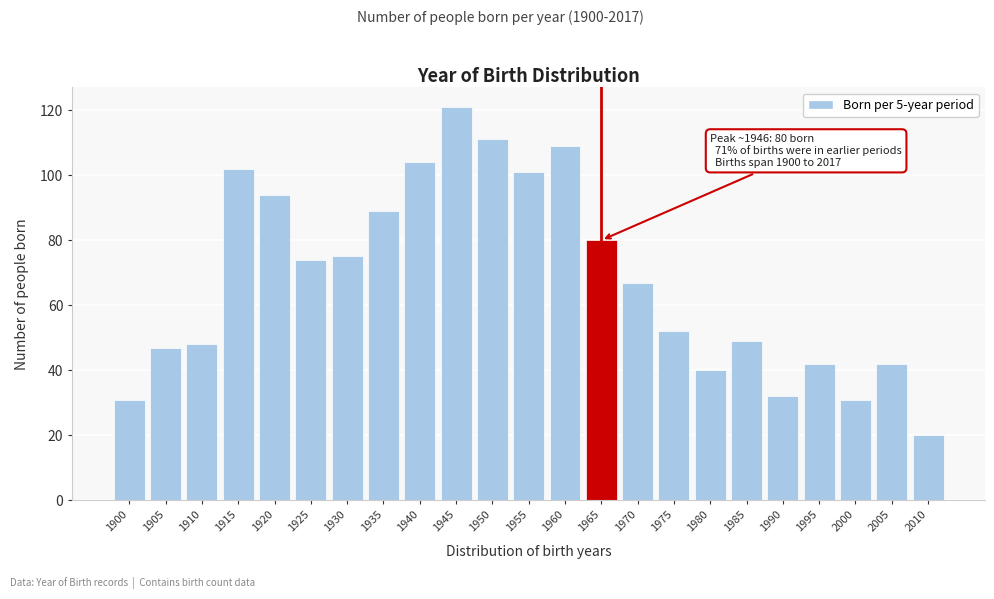

Reading left to right, list all the values displayed in this chart.

1900=31	1905=47	1910=48	1915=102	1920=94	1925=74	1930=75	1935=89	1940=104	1945=121	1950=111	1955=101	1960=109	1965=80	1970=67	1975=52	1980=40	1985=49	1990=32	1995=42	2000=31	2005=42	2010=20